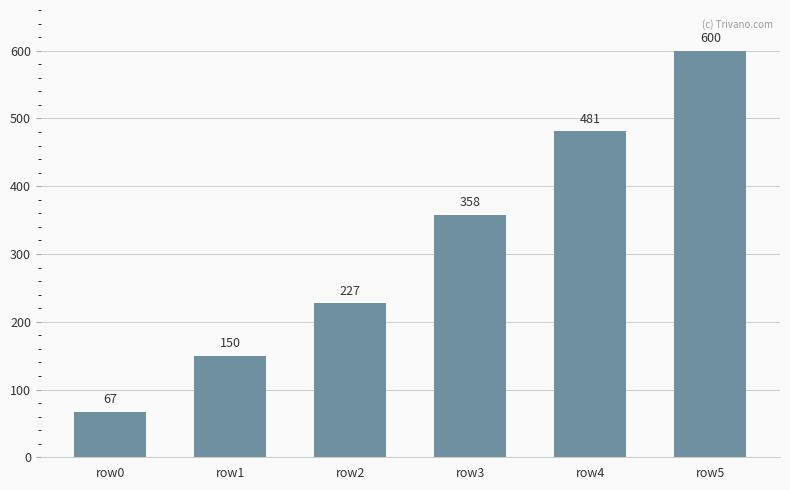

Approximately how many times larger is the value at row5 compared to row4?

1.2